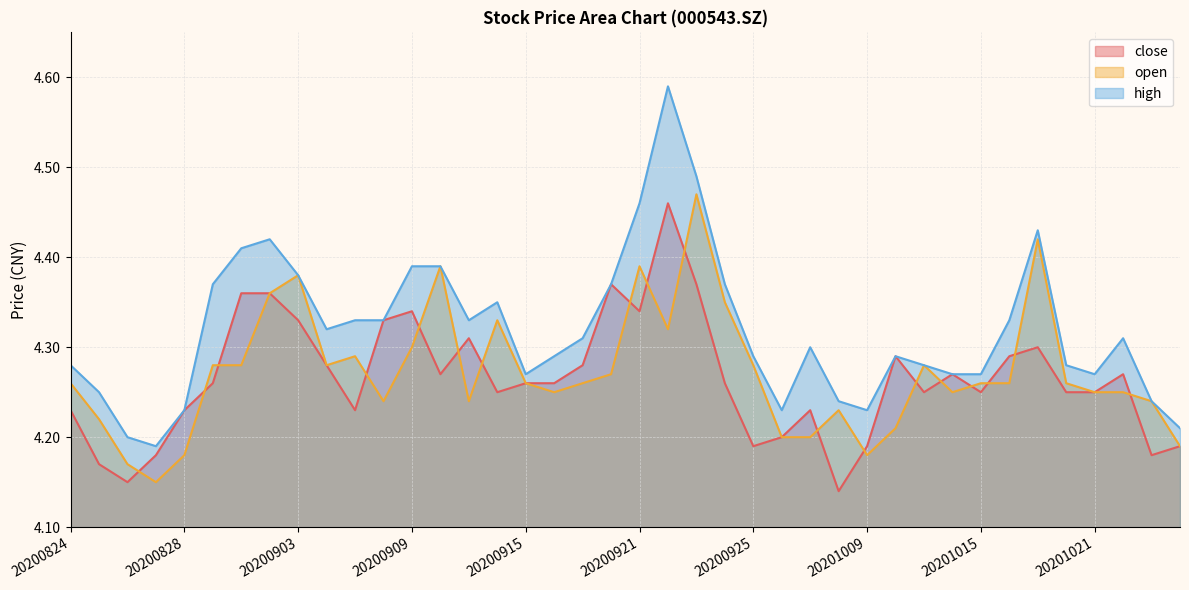

The open series shows 2.3 at 20201019. True or false?

False